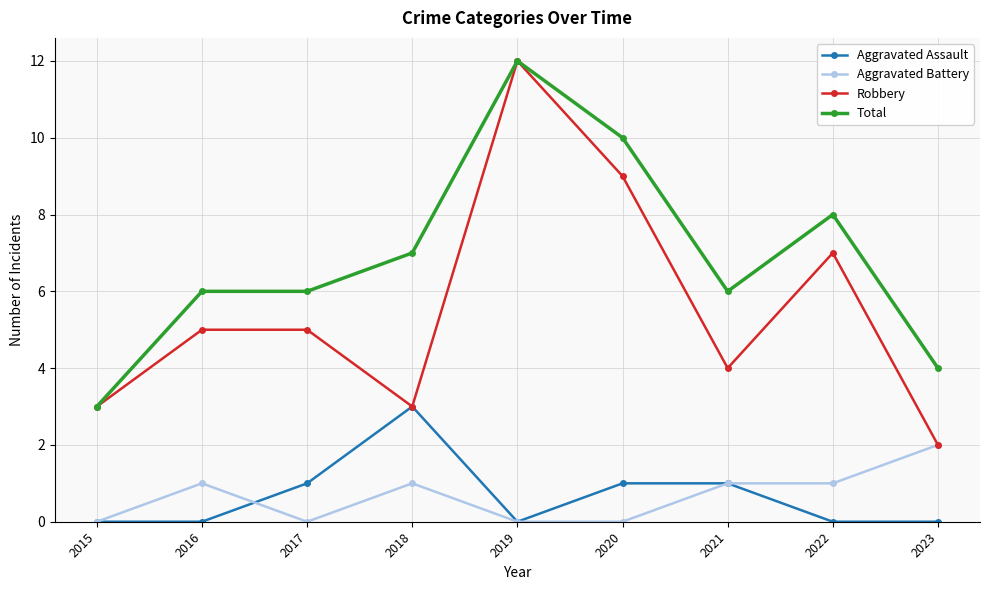

How many lines are shown in the chart?

4